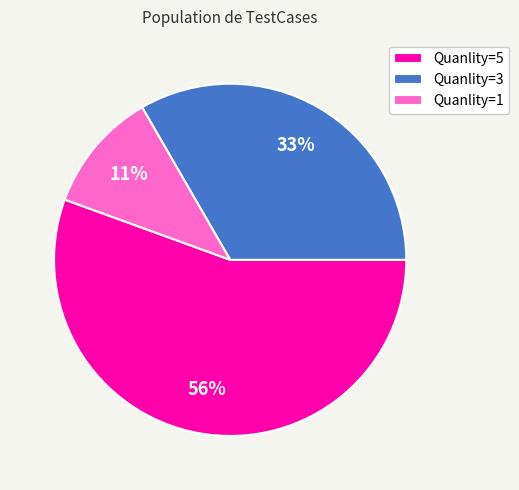

How many segments does this pie chart have?

3